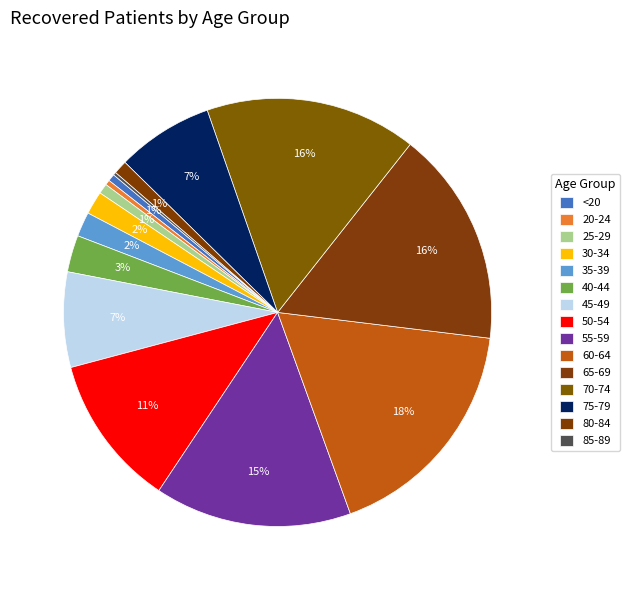

What portion of the pie excludes 55-59?

85.1%